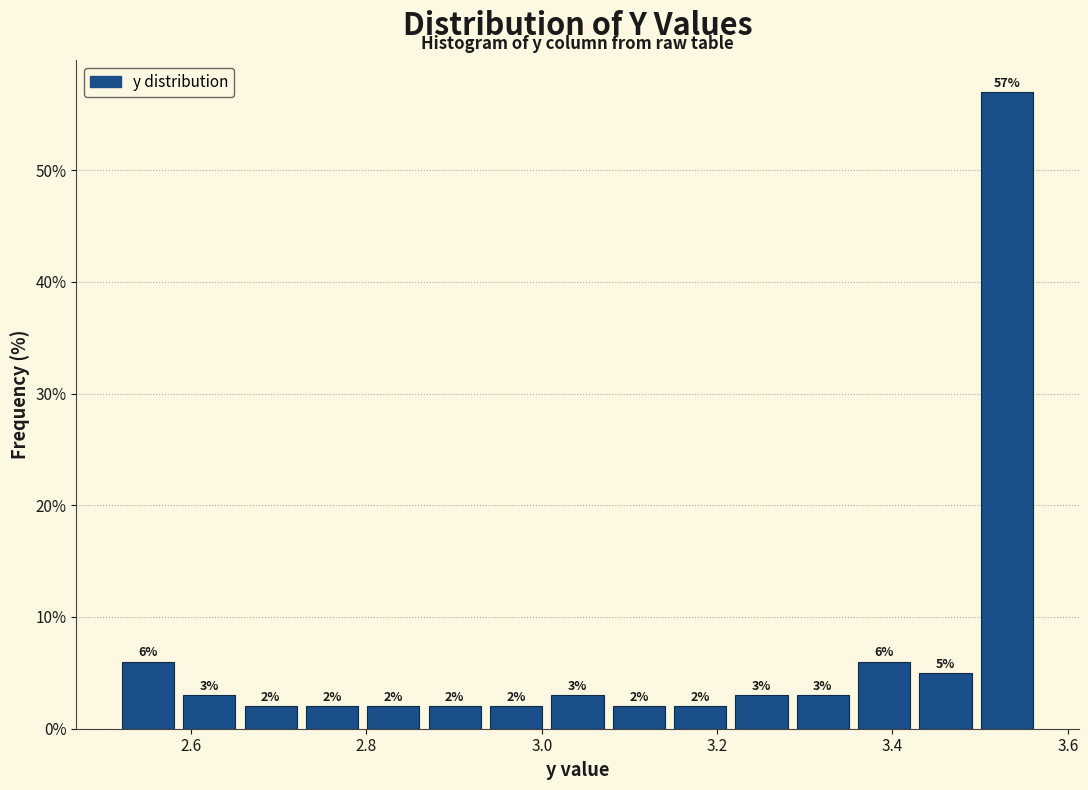

Around what value on the x-axis is the tallest bar? Give the approximate position of its centre, as read against the axis.

3.54